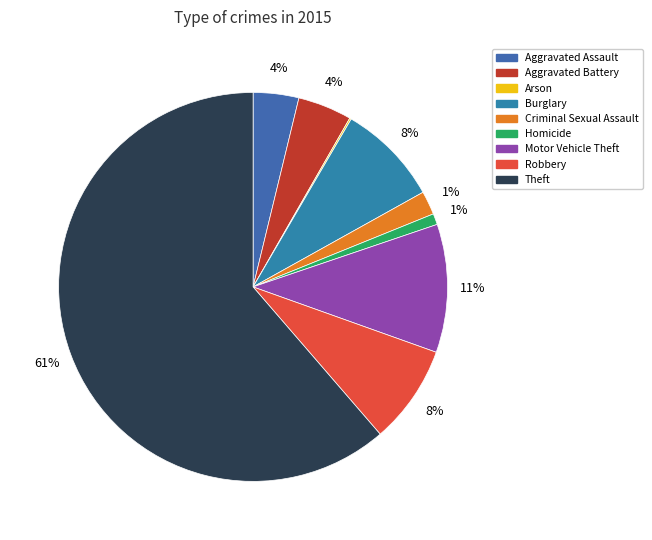

True or false: Aggravated Battery accounts for 1% of the total.

False